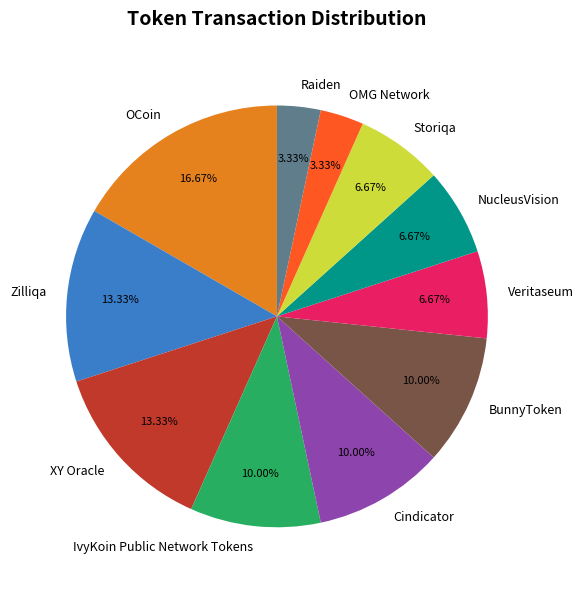

What percentage do NucleusVision and Zilliqa together represent?

20.0%